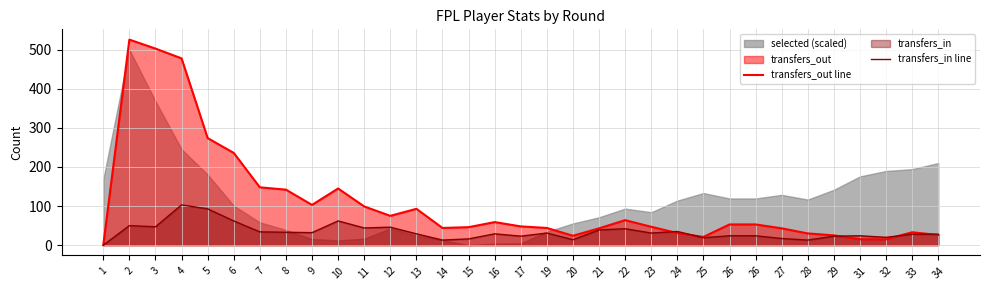

At 15, list the series in order from largest to smallest.

transfers_out line, transfers_in line